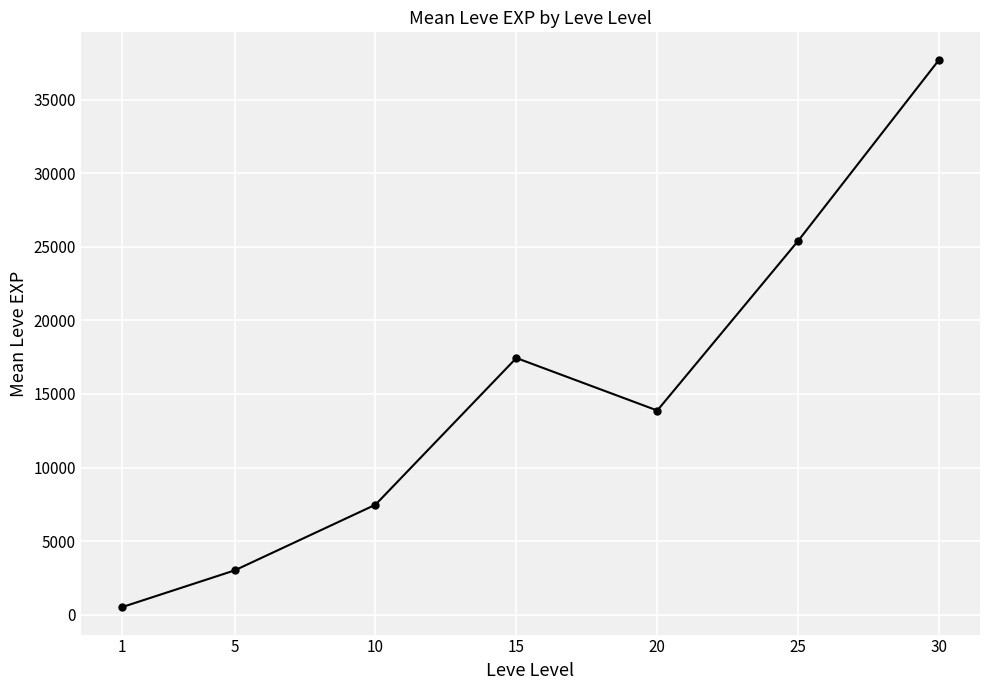

Reading left to right, what are all the values shown in this chart?

1=510.2	5=3008.3	10=7475.0	15=17445.0	20=13876.7	25=25410.0	30=37715.0